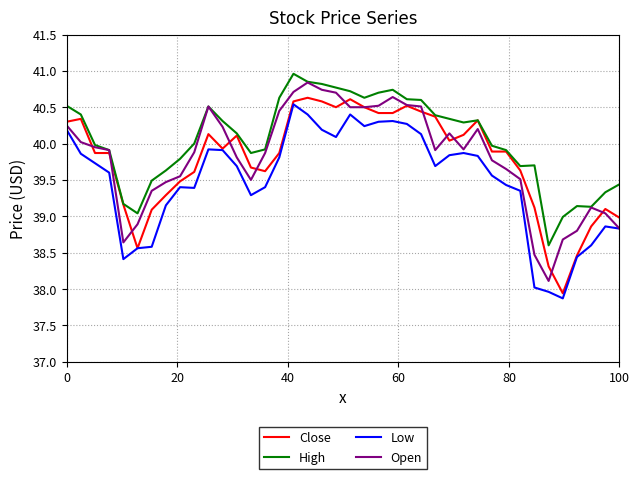

True or false: High and Low cross at least once.

False